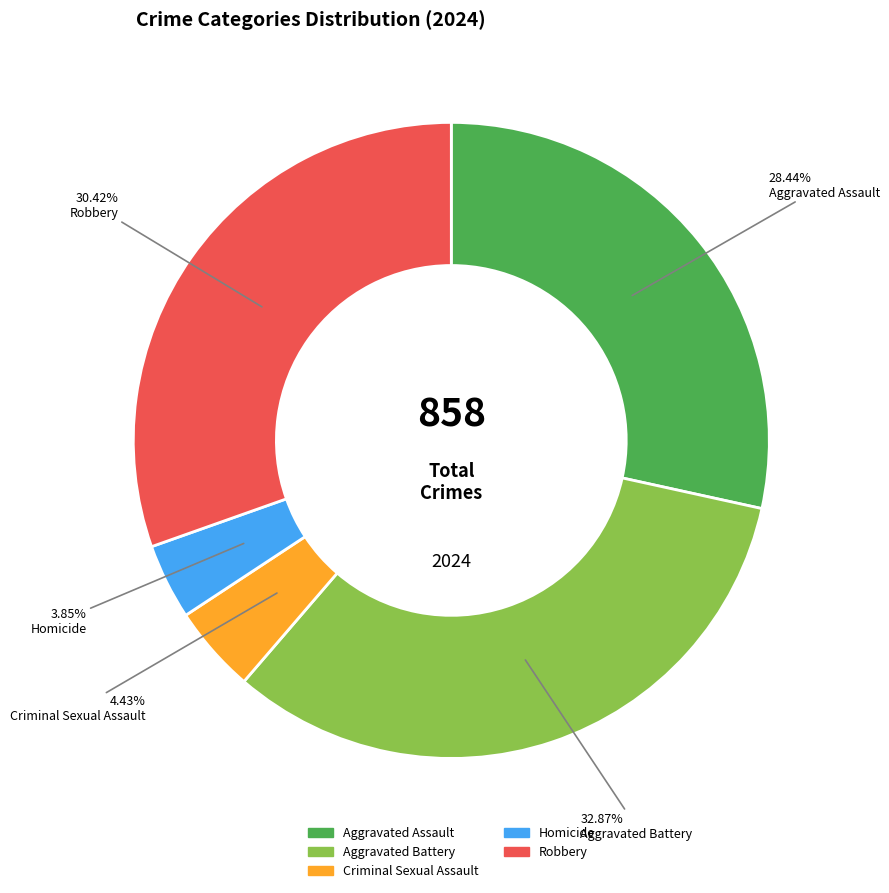

Which category has the smallest portion of the pie?

Homicide